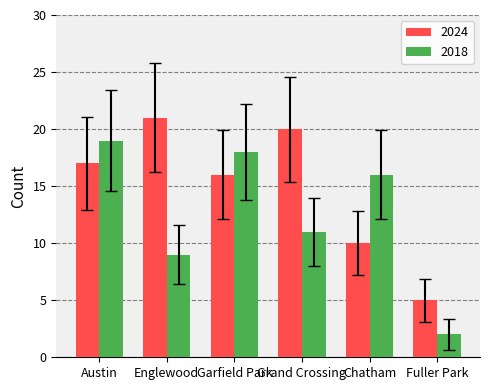

The value of 2024 at Austin is 17. True or false?

True